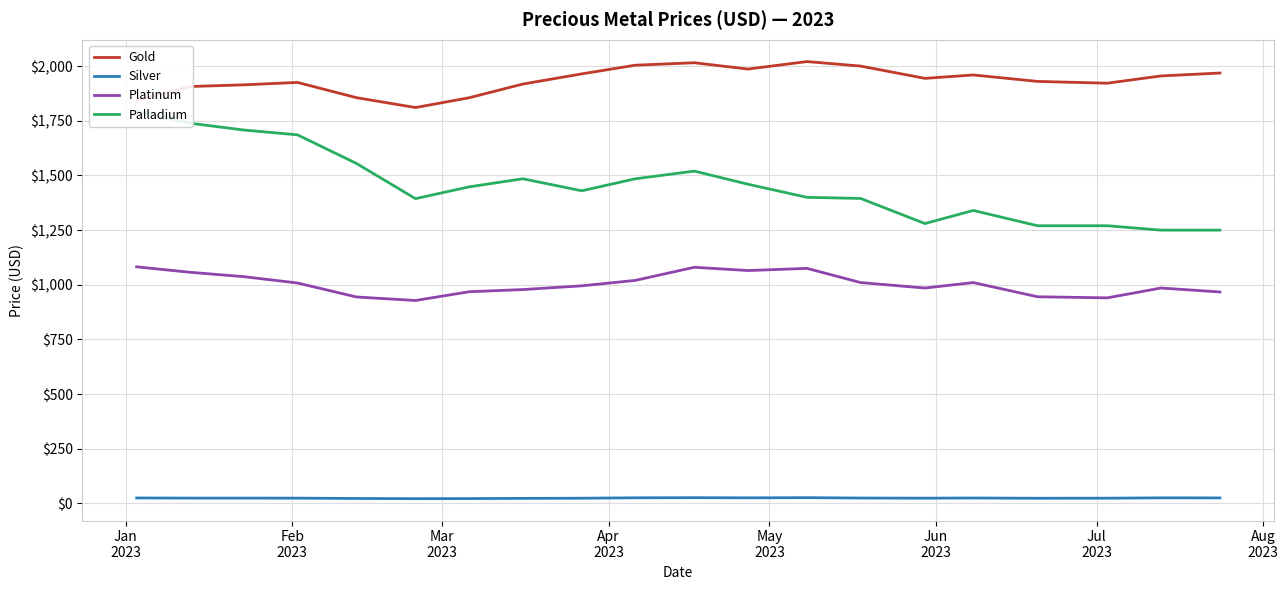

True or false: Gold and Silver cross at least once.

False